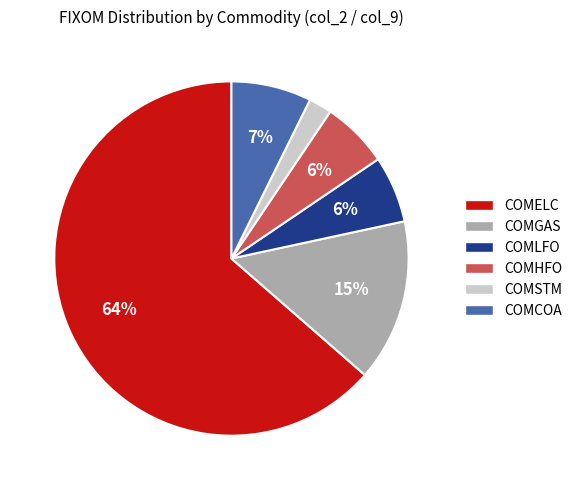

True or false: COMCOA accounts for 7% of the total.

True